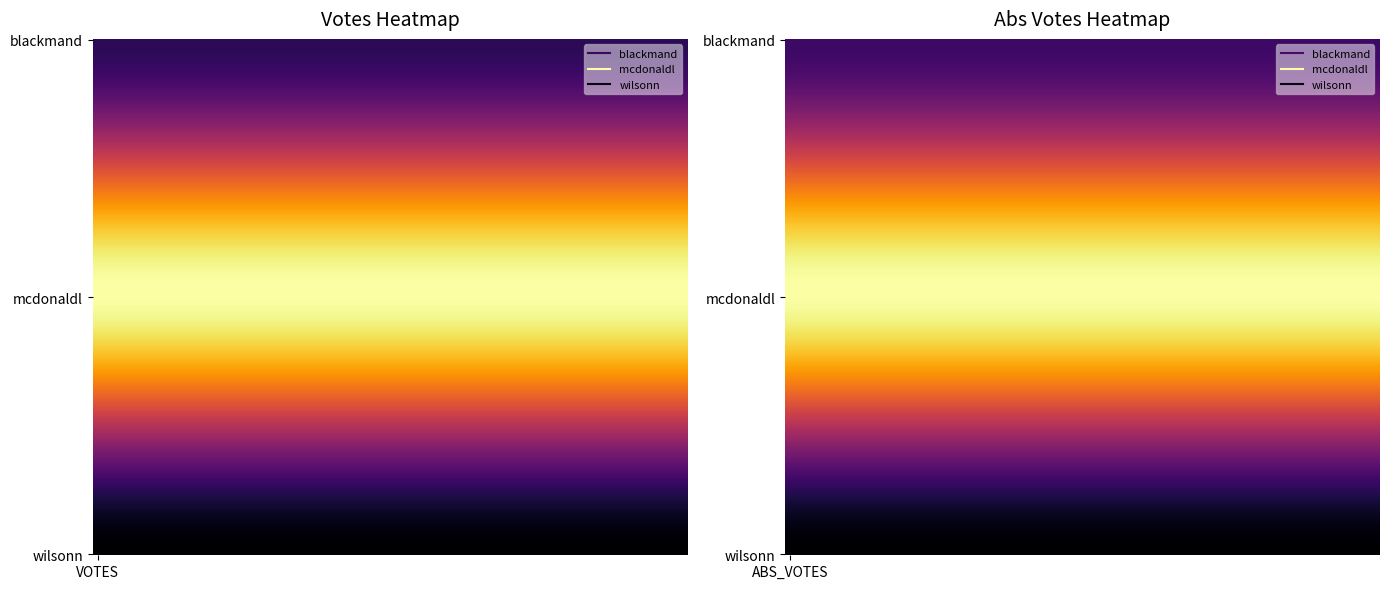

Which series has the largest range (max minus min)?

mcdonaldl